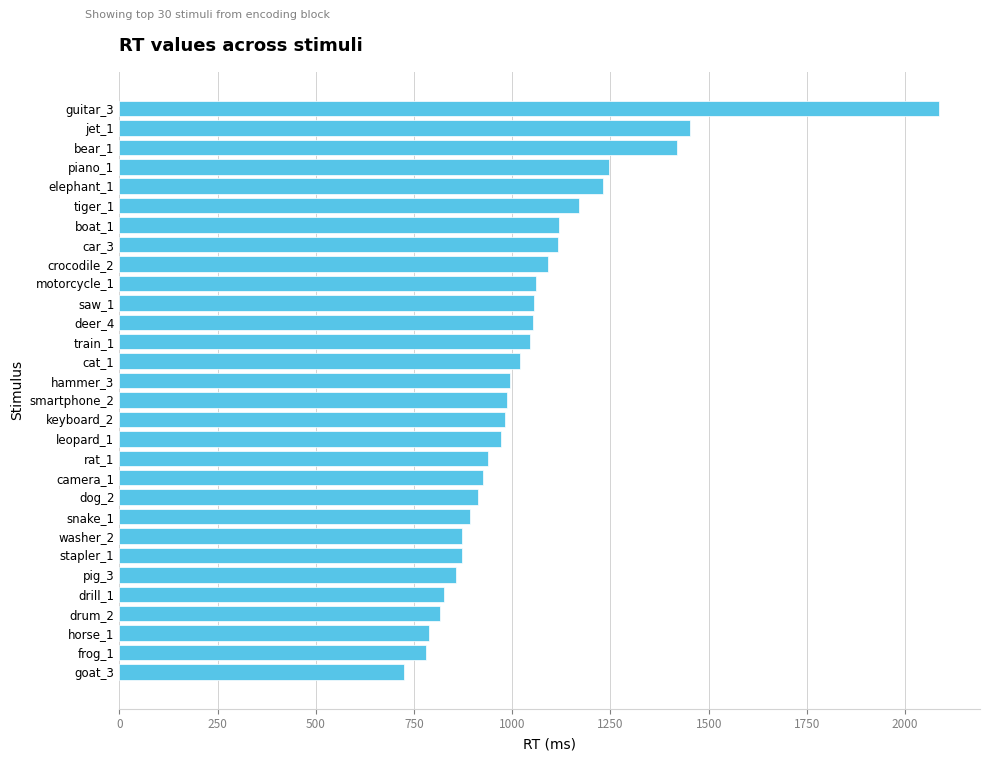

What is the value of the 13th bar from the top?

1044